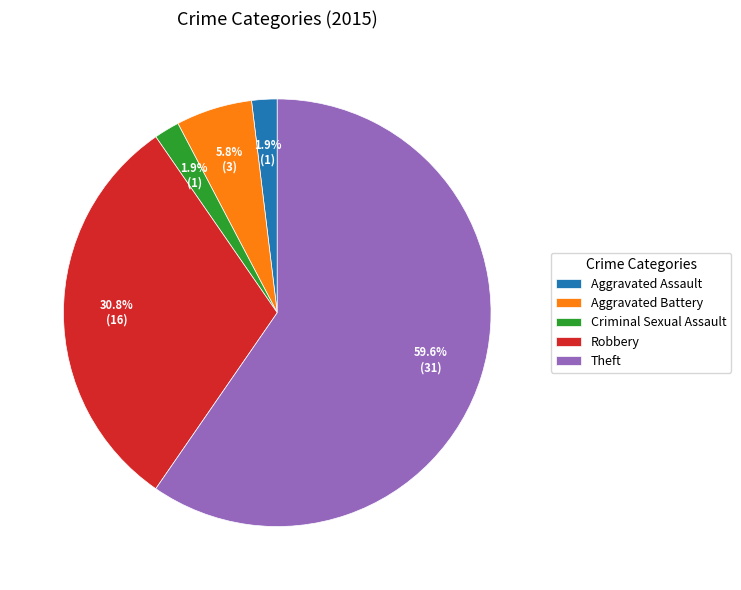

To the nearest percent, what is the combined percentage of Criminal Sexual Assault and Aggravated Assault?

4%